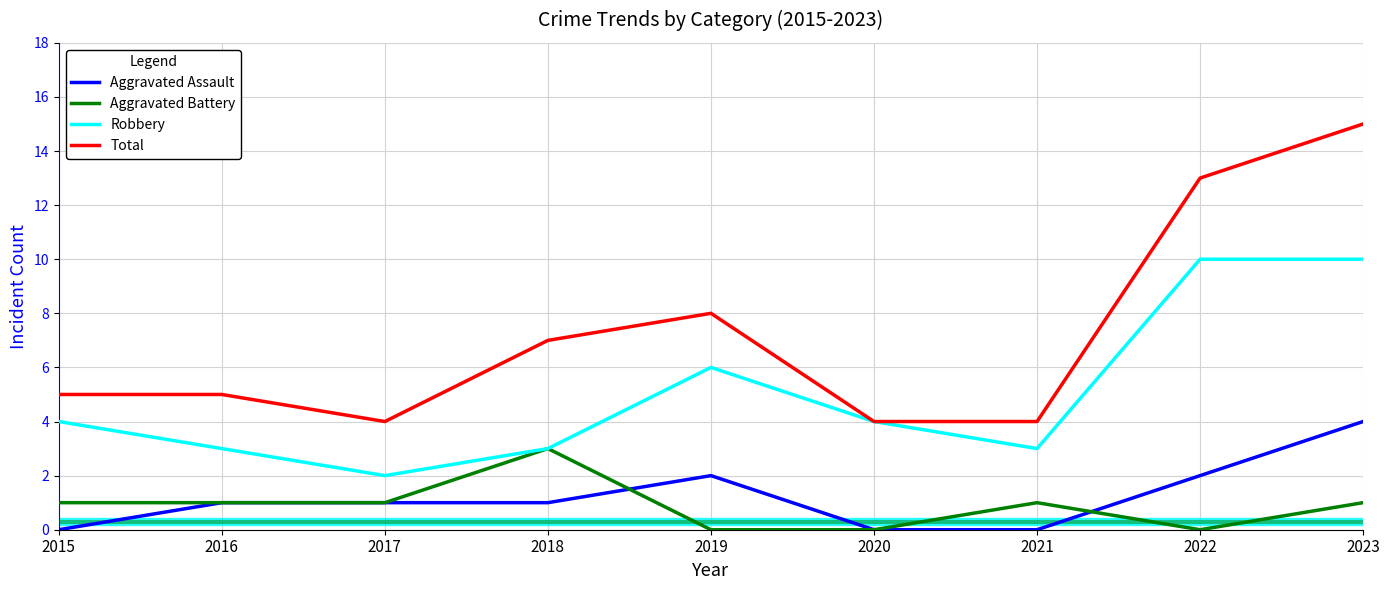

True or false: Total and Aggravated Battery cross at least once.

False